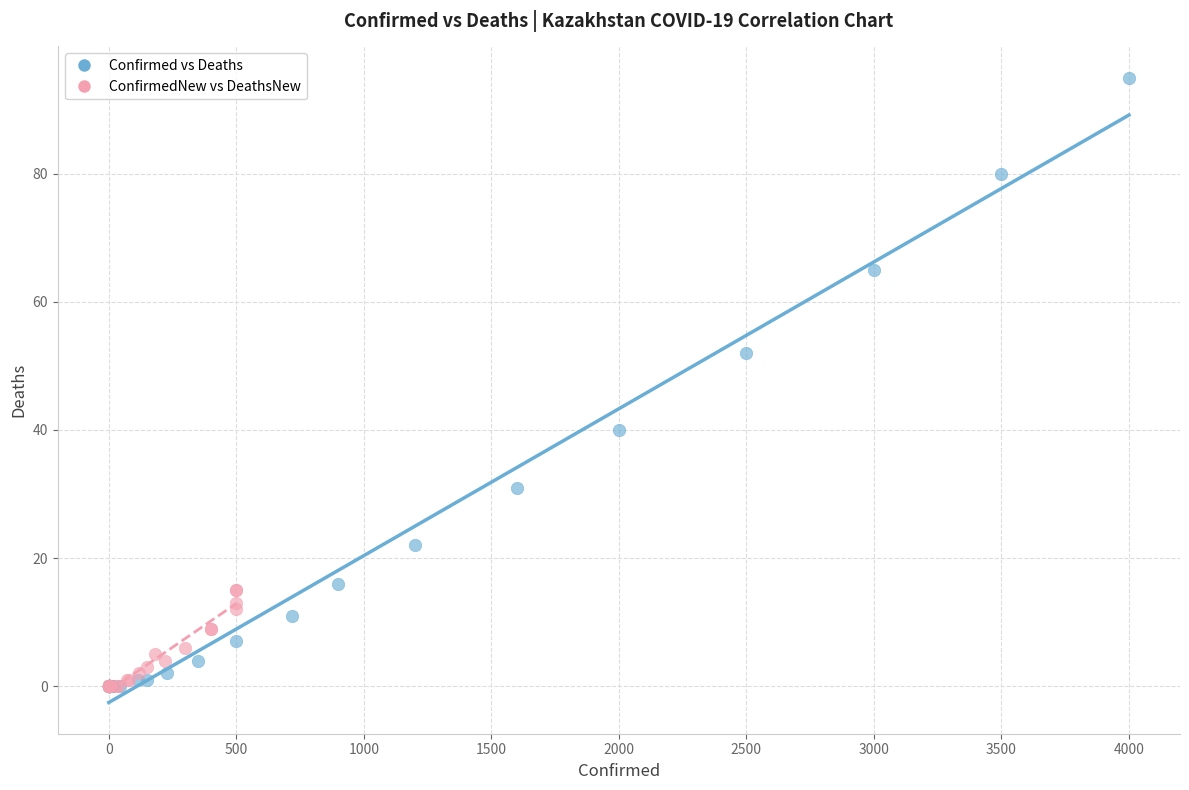

Which series contains the highest Y value?

Confirmed vs Deaths